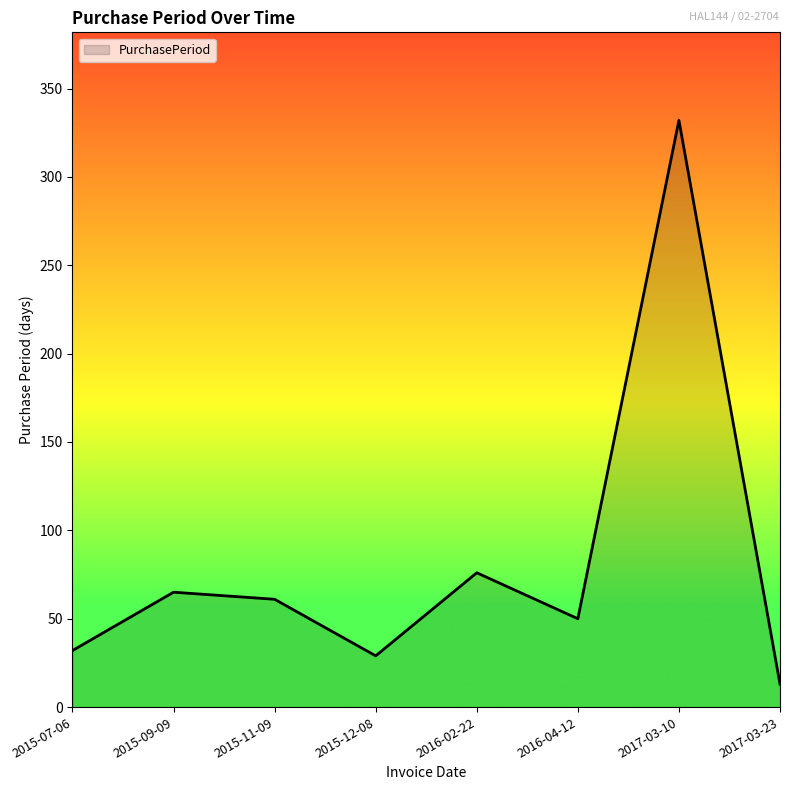

At which category does the chart reach its peak across all series?

2017-03-10